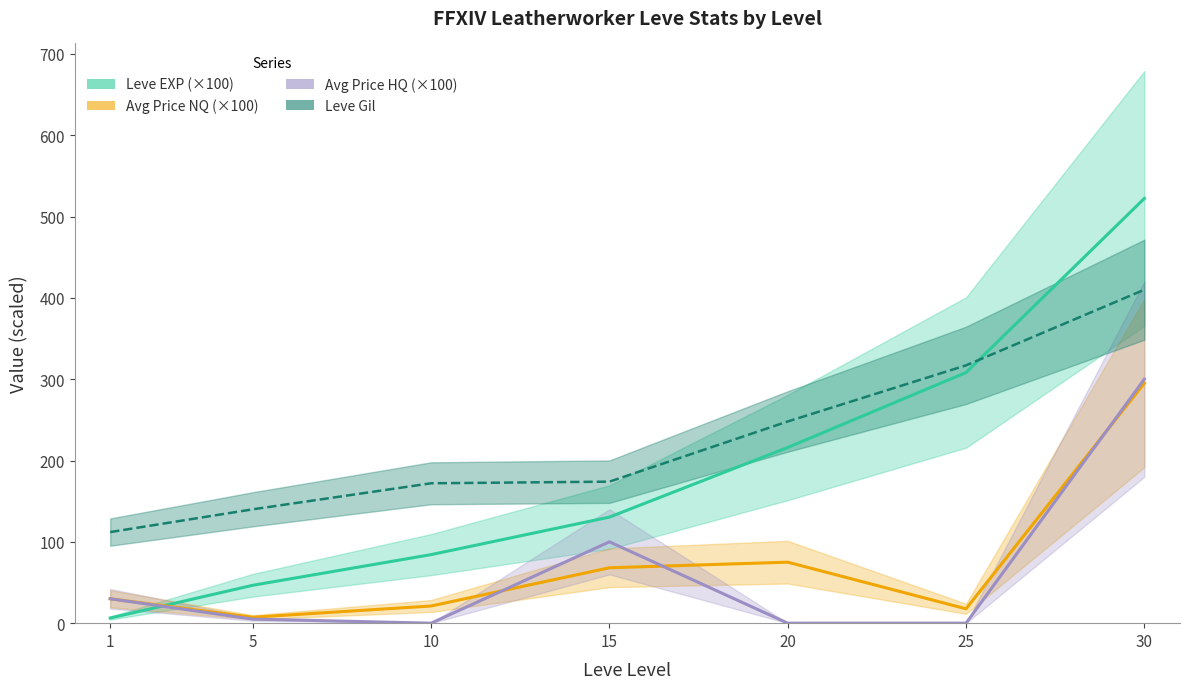

Reading left to right, transcribe all the data shown in this chart.

Leve EXP (×100): 6.3	46.6	84.3	130.4	216.0	308.2	522.2
Avg Price NQ (×100): 30.0	7.3	21.1	68.1	75.0	17.7	295.0
Avg Price HQ (×100): 30.0	5.0	0.0	100.0	0.0	0.0	300.0
Leve Gil: 112.0	140.0	172.0	174.0	248.0	317.0	410.0